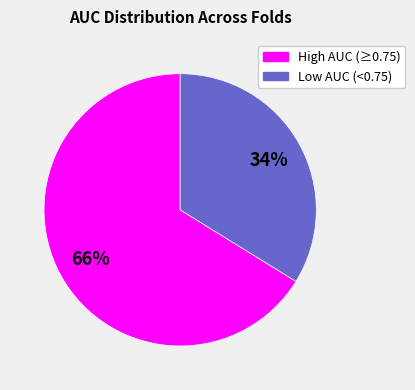

Is there any slice that represents more than half of the pie?

Yes